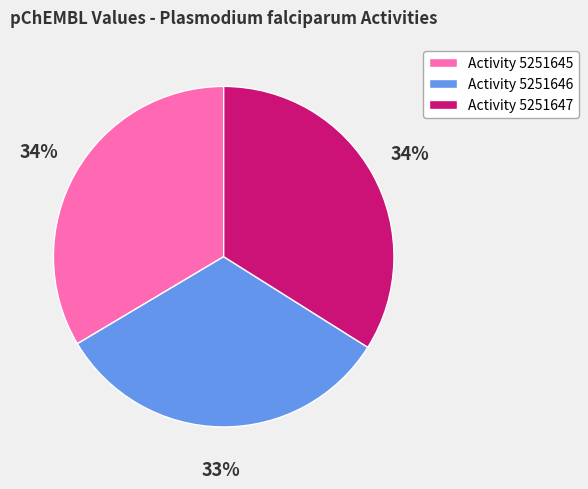

To the nearest percent, what is the difference between the largest and smallest slice percentages?

1%